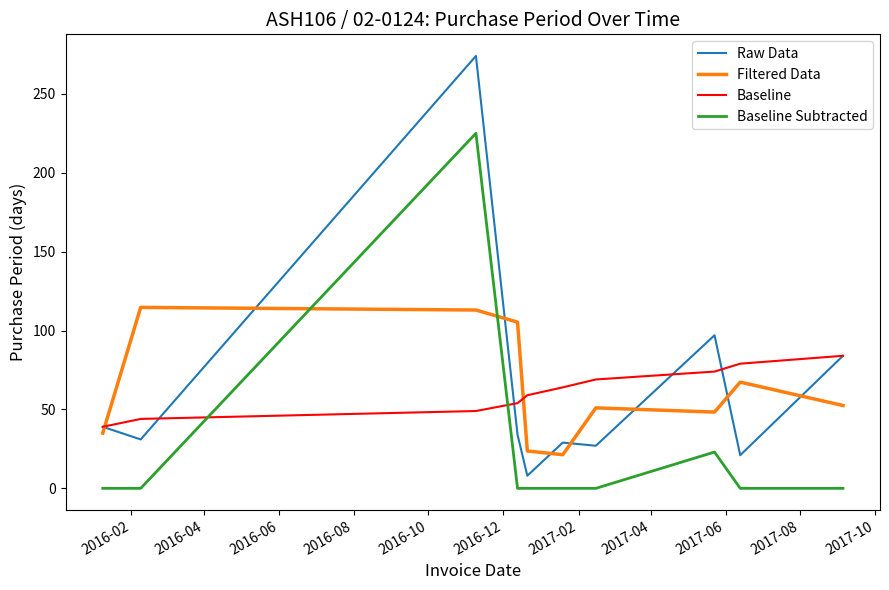

Reading right to left, transcribe all the data shown in this chart.

Raw Data: 84.0	21.0	97.0	27.0	29.0	8.0	34.0	274.0	31.0	39.0
Filtered Data: 52.5	67.3	48.3	51.0	21.3	23.7	105.3	113.0	114.7	35.0
Baseline: 84.0	79.0	74.0	69.0	64.0	59.0	54.0	49.0	44.0	39.0
Baseline Subtracted: 0.0	0.0	23.0	0.0	0.0	0.0	0.0	225.0	0.0	0.0